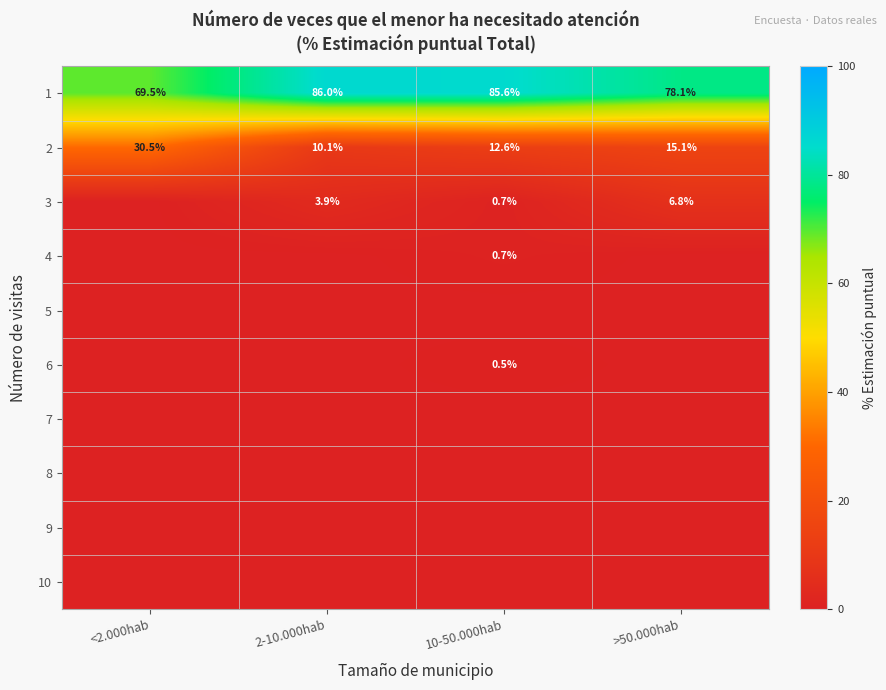

The 3 series shows 6.8 at >50.000hab. True or false?

True